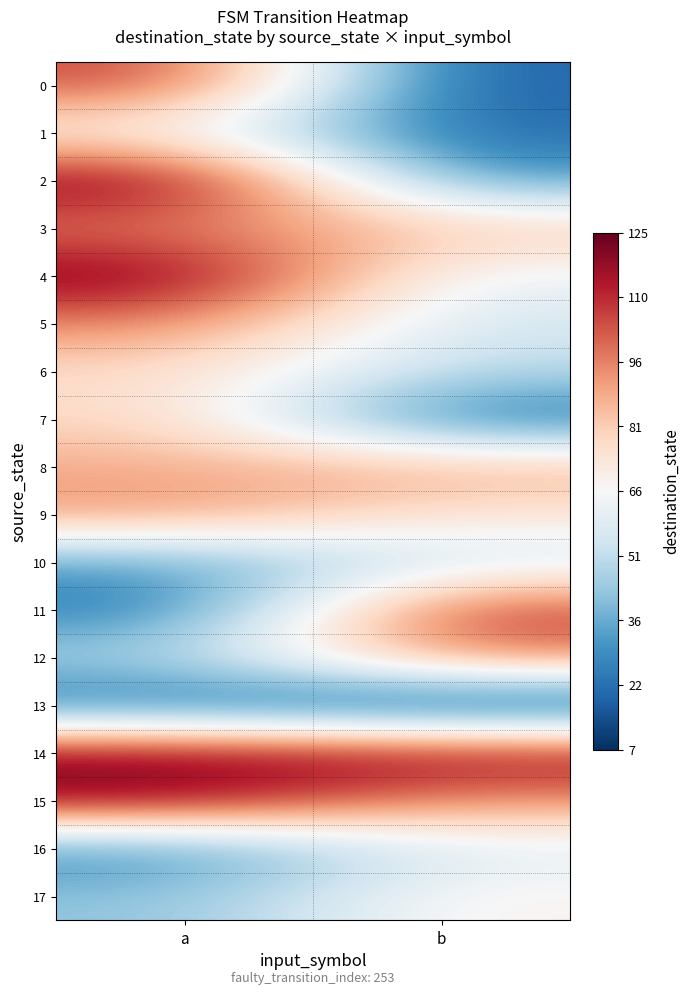

At how many categories does at least one series exceed 38?

2